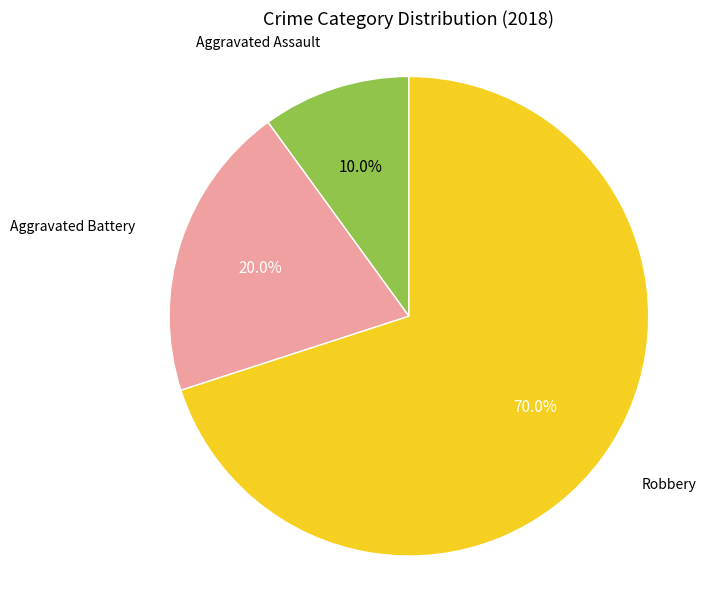

Does any single category account for the majority?

Yes